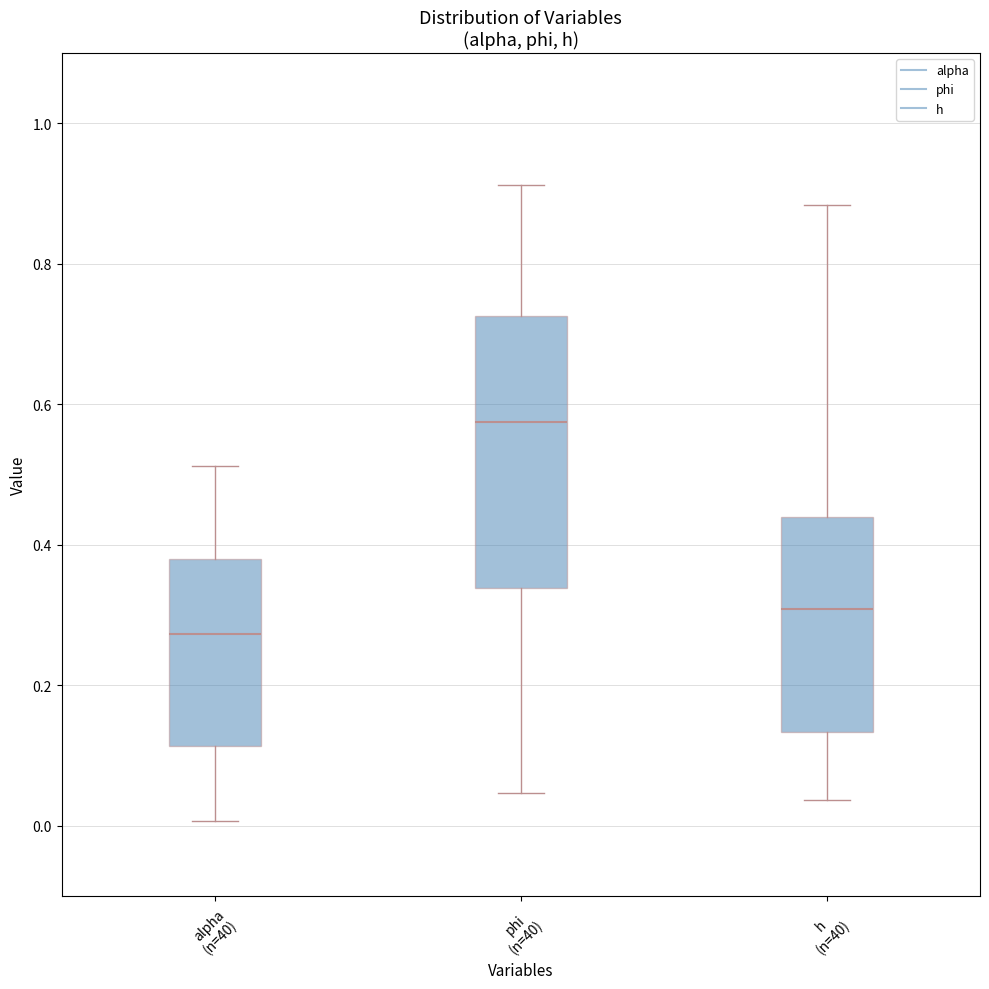

Comparing the boxes themselves (not the whiskers), which one is the tallest?

phi (n=40)